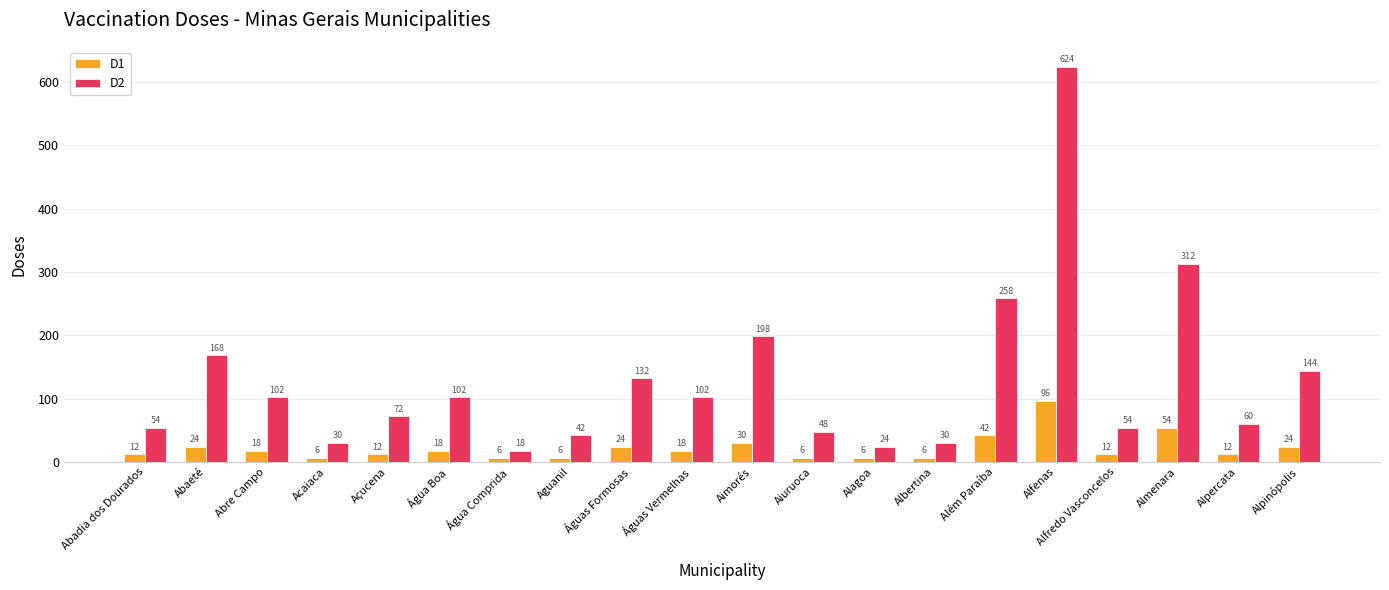

Reading left to right, transcribe all the data shown in this chart.

D1: Abadia dos Dourados=12	Abaeté=24	Abre Campo=18	Acaiaca=6	Açucena=12	Água Boa=18	Água Comprida=6	Aguanil=6	Águas Formosas=24	Águas Vermelhas=18	Aimorés=30	Aiuruoca=6	Alagoa=6	Albertina=6	Além Paraíba=42	Alfenas=96	Alfredo Vasconcelos=12	Almenara=54	Alpercata=12	Alpinópolis=24
D2: Abadia dos Dourados=54	Abaeté=168	Abre Campo=102	Acaiaca=30	Açucena=72	Água Boa=102	Água Comprida=18	Aguanil=42	Águas Formosas=132	Águas Vermelhas=102	Aimorés=198	Aiuruoca=48	Alagoa=24	Albertina=30	Além Paraíba=258	Alfenas=624	Alfredo Vasconcelos=54	Almenara=312	Alpercata=60	Alpinópolis=144